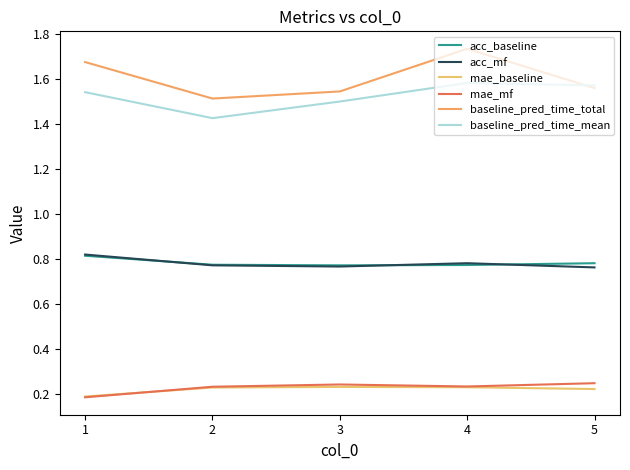

Reading left to right, extract all data points from this chart.

acc_baseline: 1=0.8	2=0.8	3=0.8	4=0.8	5=0.8
acc_mf: 1=0.8	2=0.8	3=0.8	4=0.8	5=0.8
mae_baseline: 1=0.2	2=0.2	3=0.2	4=0.2	5=0.2
mae_mf: 1=0.2	2=0.2	3=0.2	4=0.2	5=0.2
baseline_pred_time_total: 1=1.7	2=1.5	3=1.5	4=1.7	5=1.6
baseline_pred_time_mean: 1=1.5	2=1.4	3=1.5	4=1.6	5=1.6